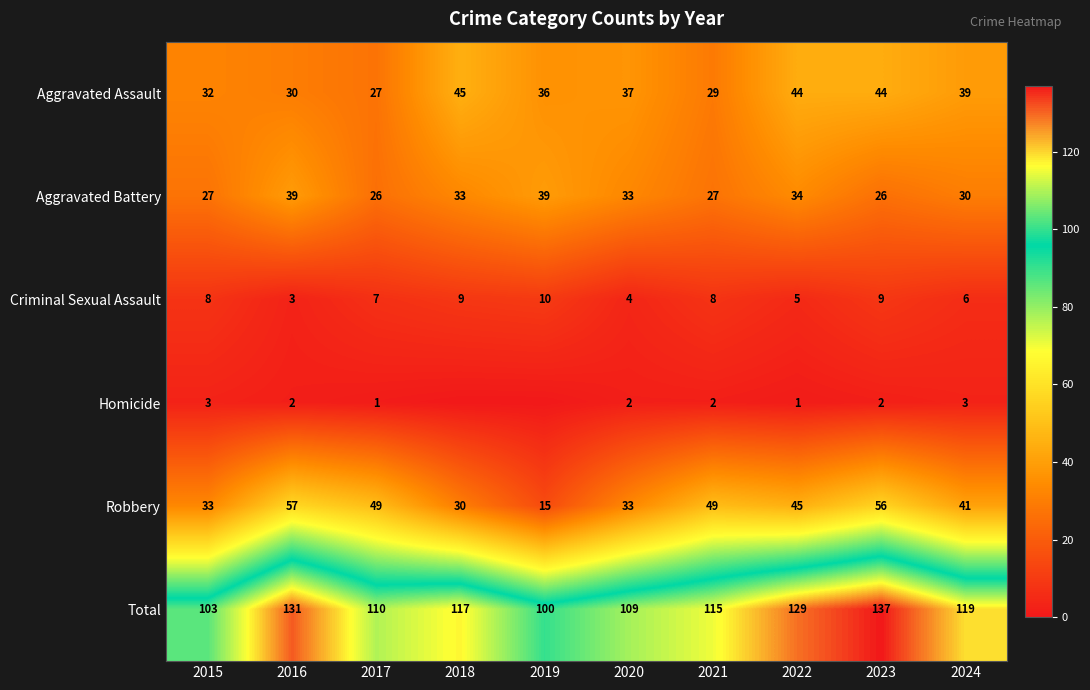

What is the approximate value of Criminal Sexual Assault at 2018?

9